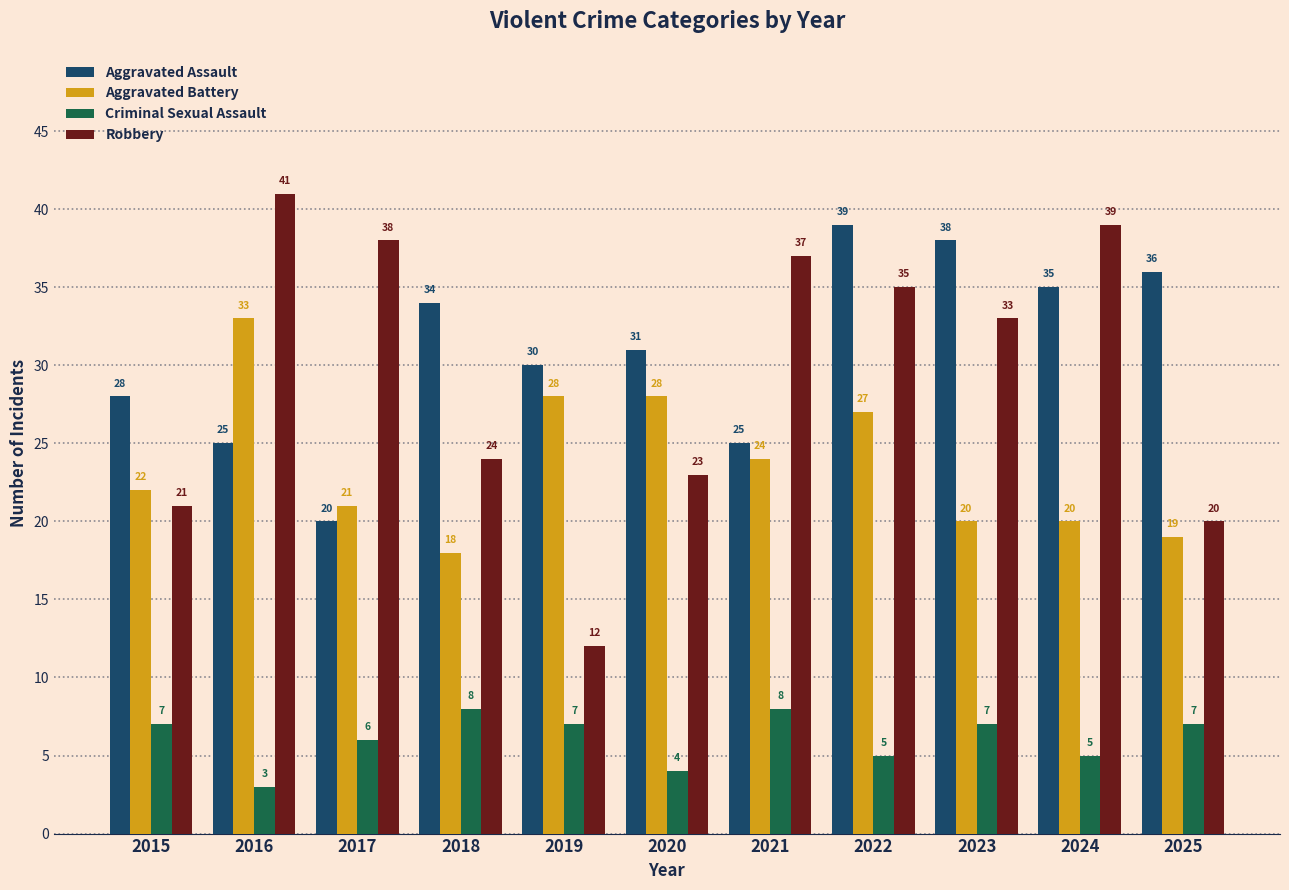

What is the difference between the highest and lowest values at 2021?

29